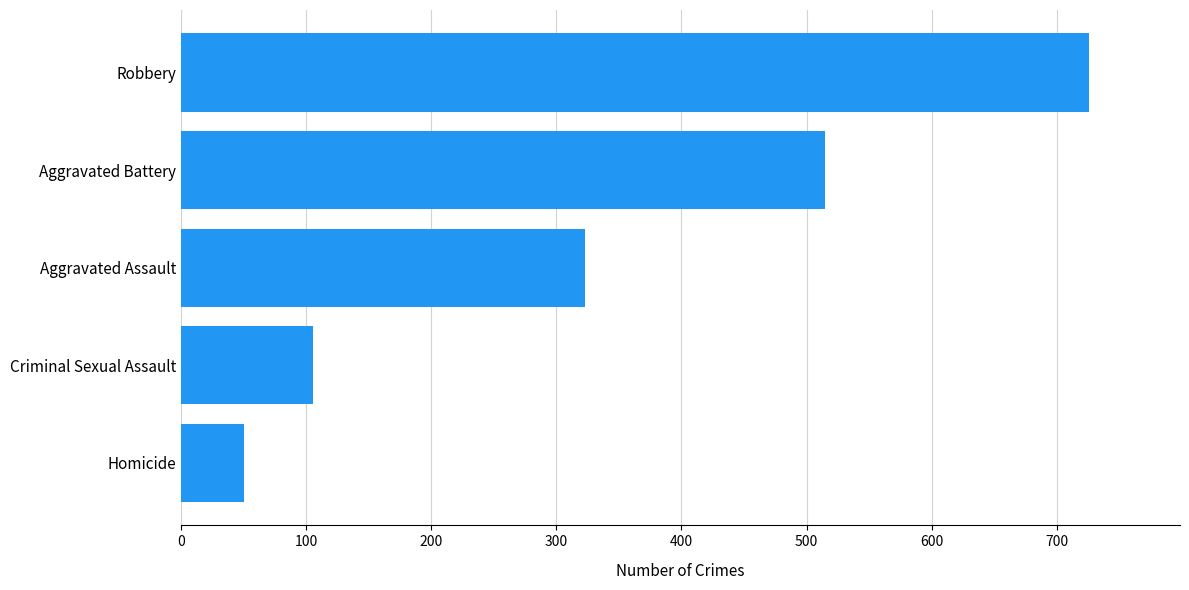

Rank the categories by value from lowest to highest.

Homicide, Criminal Sexual Assault, Aggravated Assault, Aggravated Battery, Robbery